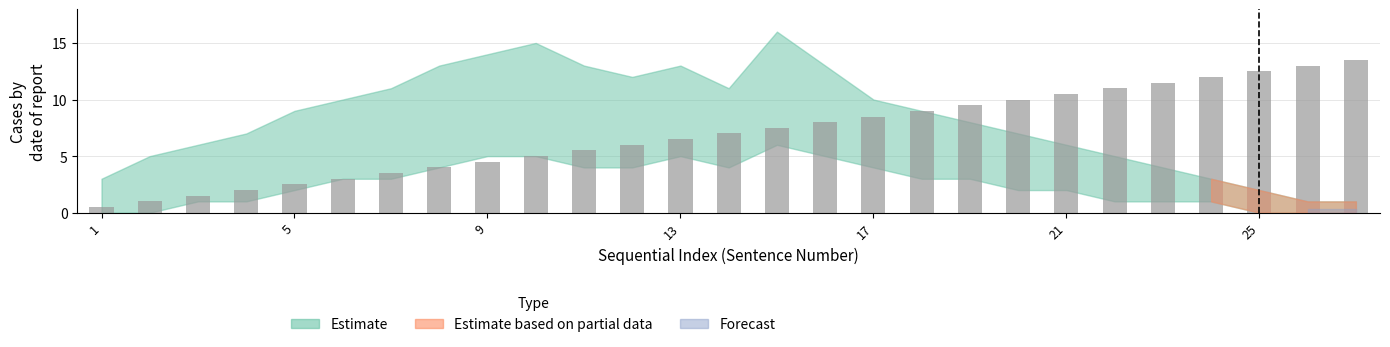

Which series has the largest range (max minus min)?

Estimate